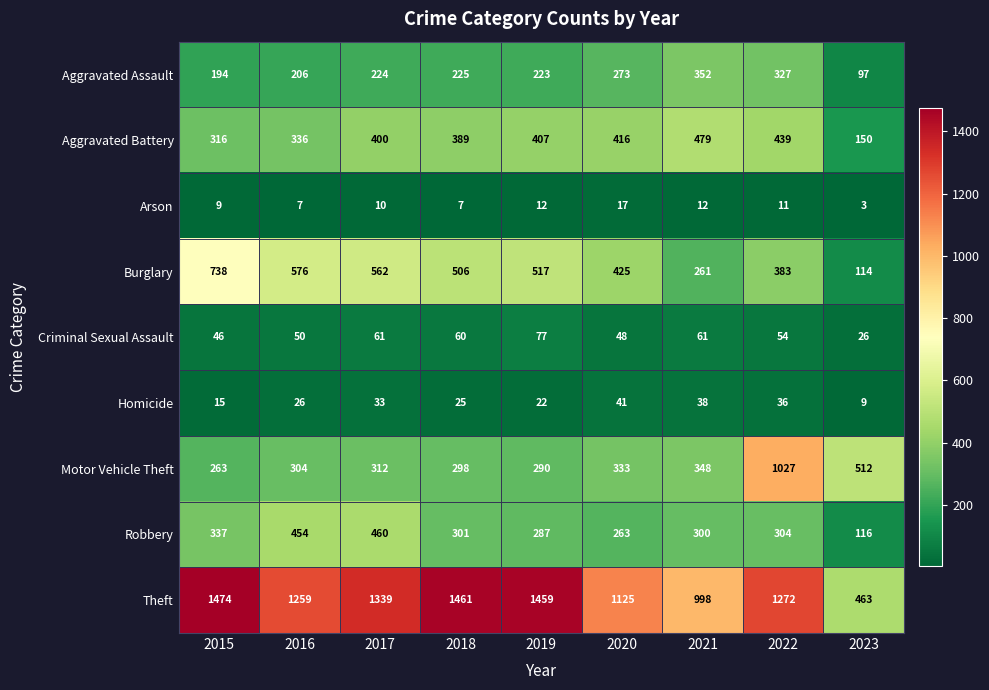

What value does the Criminal Sexual Assault series have at 2015?

46